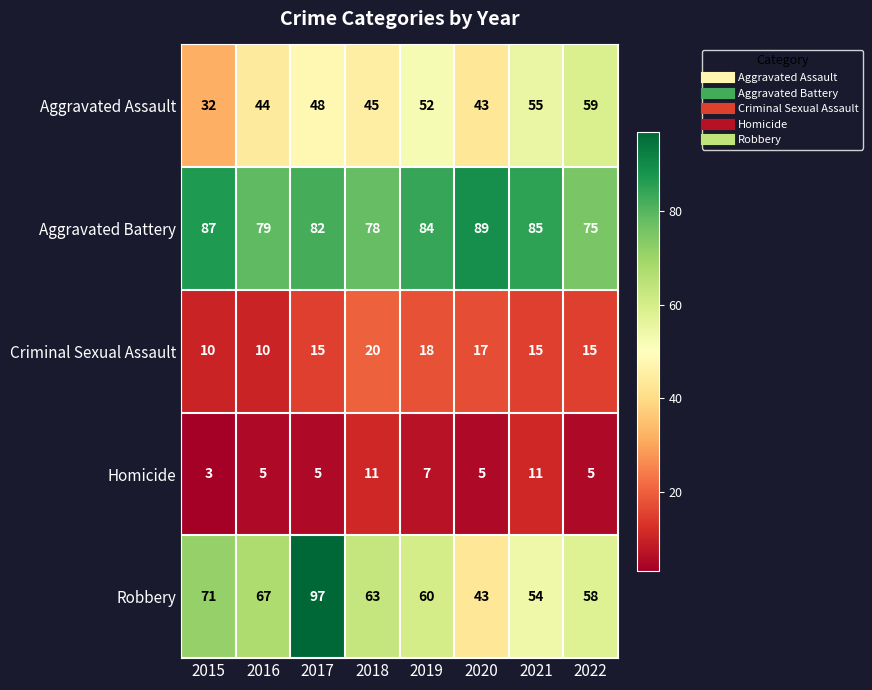

Rank the series by their maximum value, from lowest to highest.

Homicide, Criminal Sexual Assault, Aggravated Assault, Aggravated Battery, Robbery